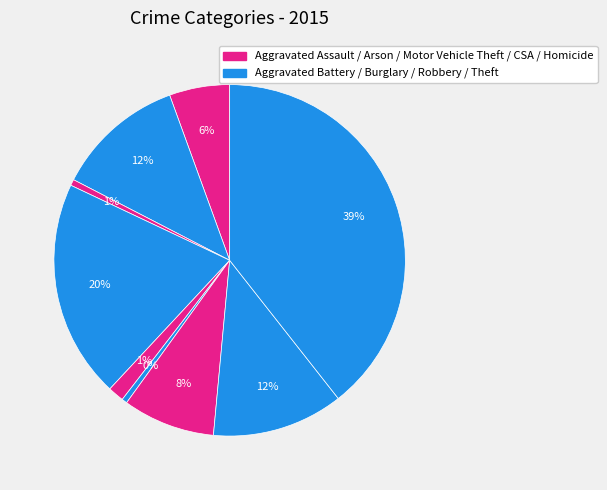

Which slice is the largest?

Theft